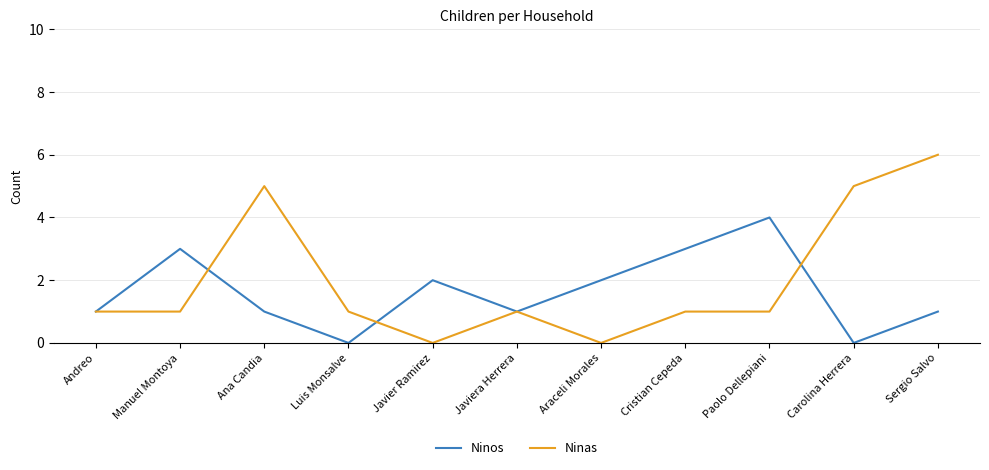

Reading left to right, transcribe all the data shown in this chart.

Ninos: Andreo=1	Manuel Montoya=3	Ana Candia=1	Luis Monsalve=0	Javier Ramirez=2	Javiera Herrera=1	Araceli Morales=2	Cristian Cepeda=3	Paolo Dellepiani=4	Carolina Herrera=0	Sergio Salvo=1
Ninas: Andreo=1	Manuel Montoya=1	Ana Candia=5	Luis Monsalve=1	Javier Ramirez=0	Javiera Herrera=1	Araceli Morales=0	Cristian Cepeda=1	Paolo Dellepiani=1	Carolina Herrera=5	Sergio Salvo=6